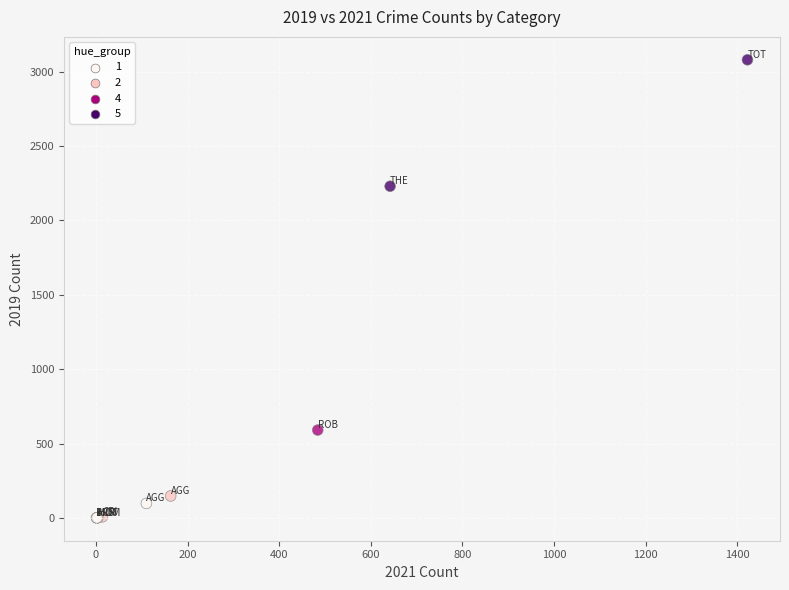

What Y value in the scatter plot is closest to 1540?

2230